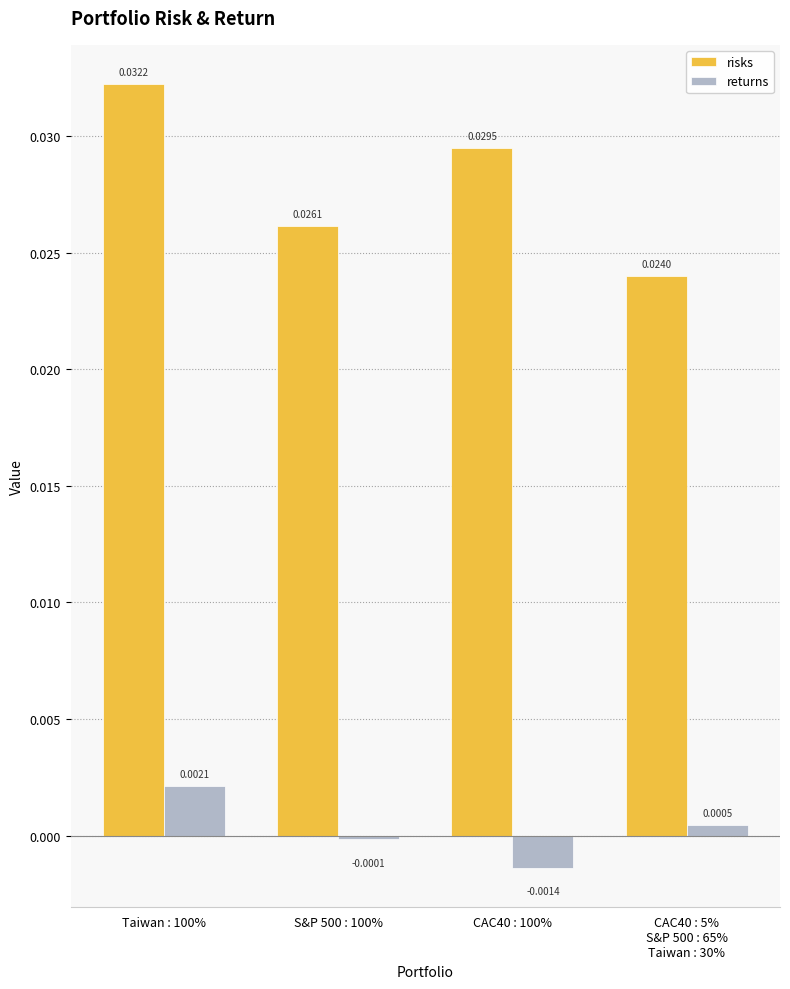

Which series has the largest total across all categories?

risks